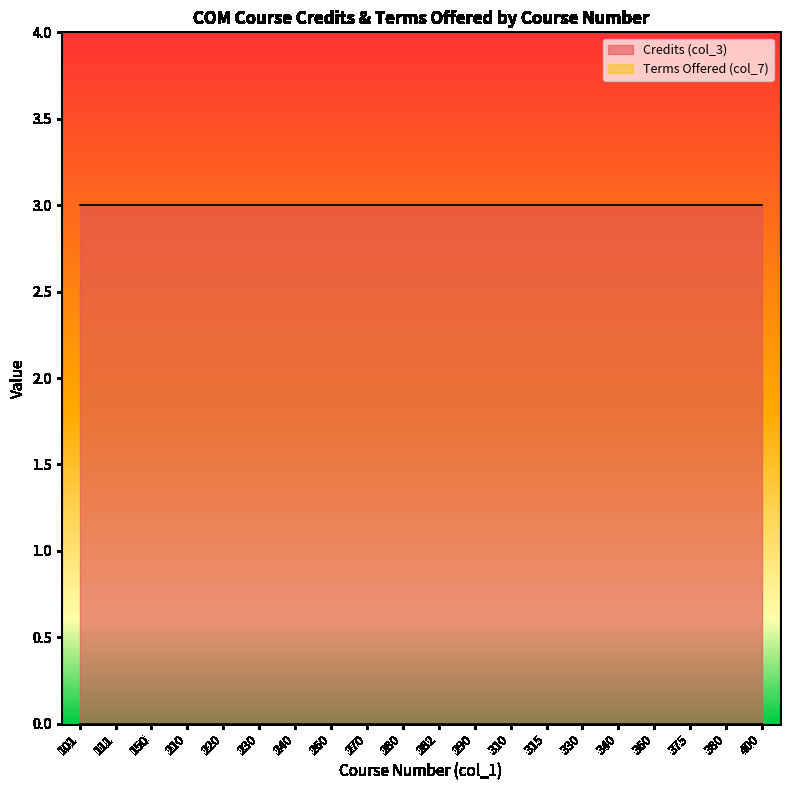

True or false: Credits (col_3) and Terms Offered (col_7) cross at least once.

False